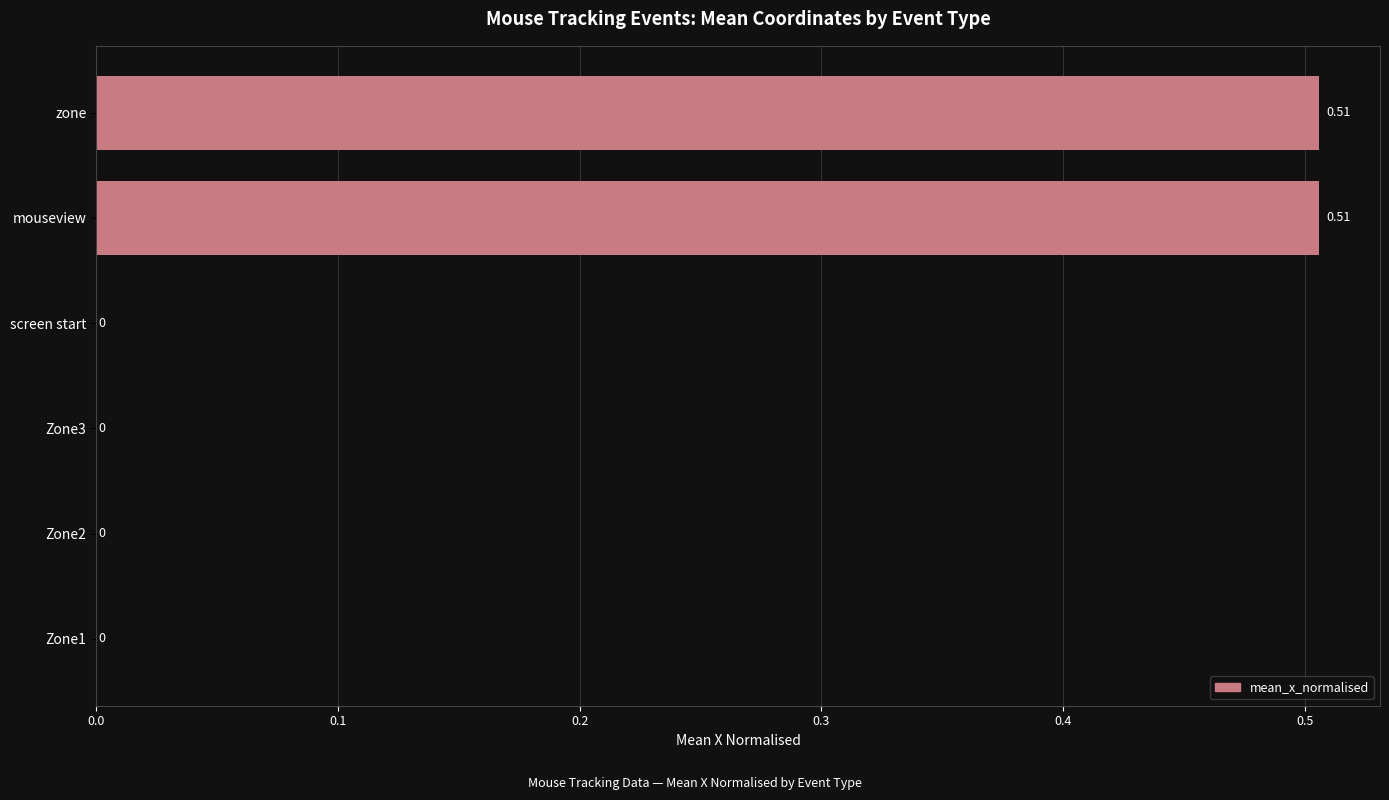

Which has a higher value, Zone1 or zone?

zone